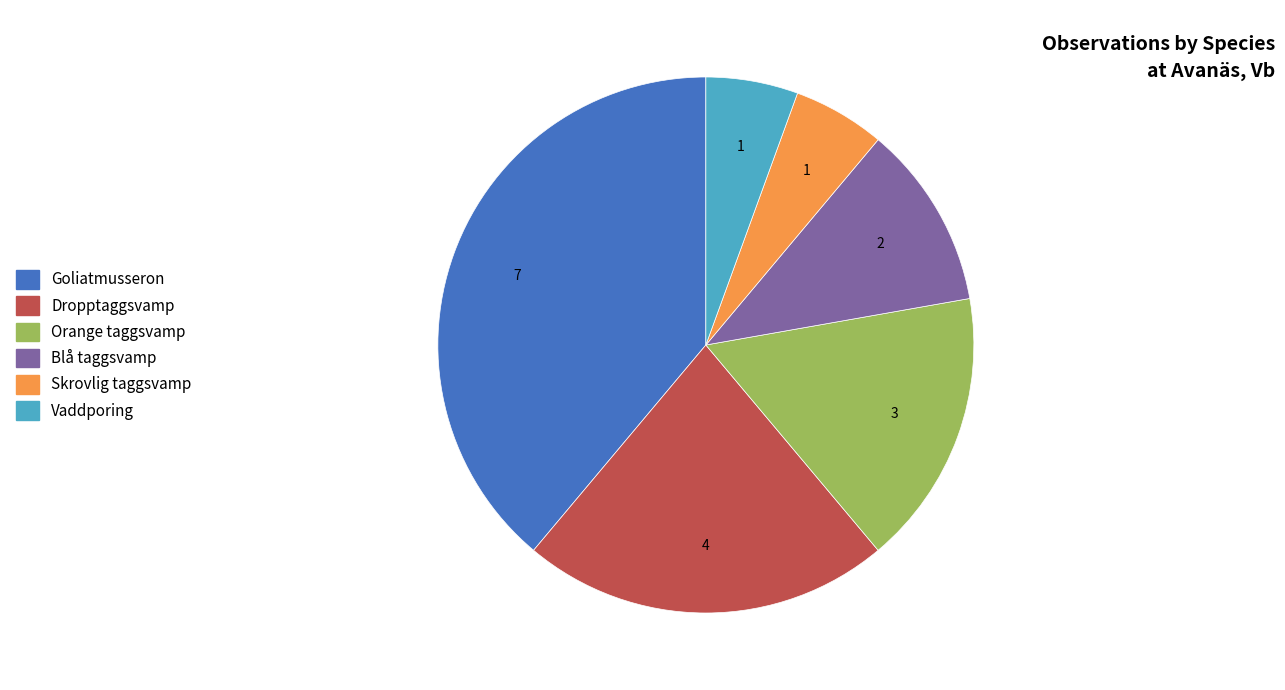

The Blå taggsvamp slice represents 20% of the pie. True or false?

False